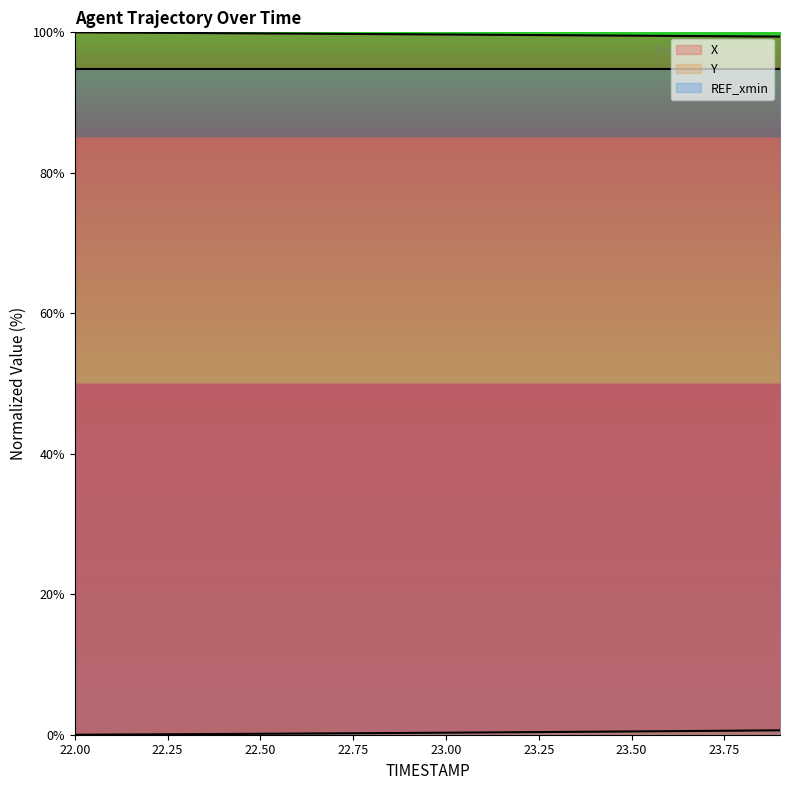

What position from the left is 22.4?

5